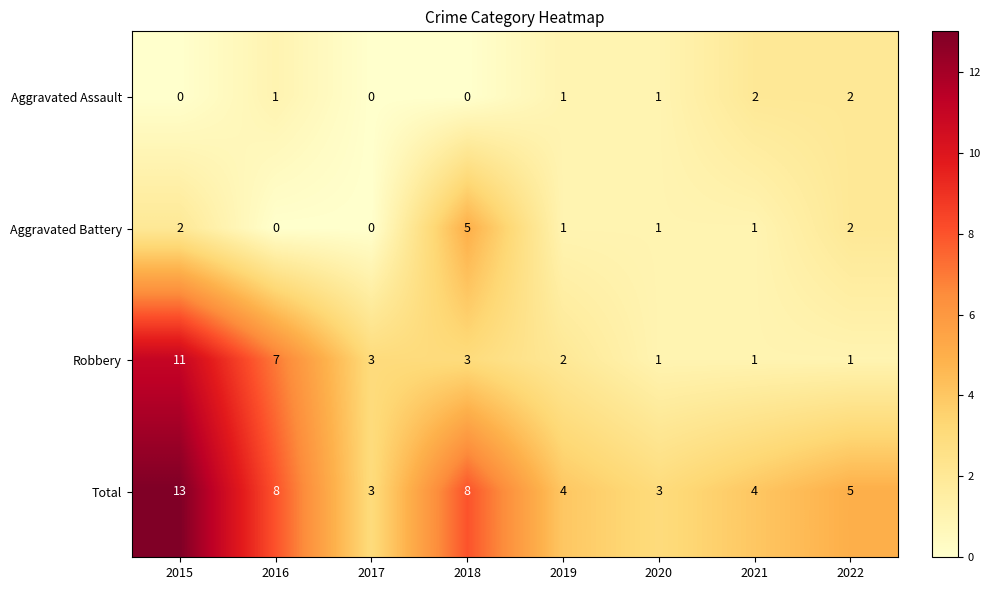

How many Aggravated Battery values are between 1 and 2?

5